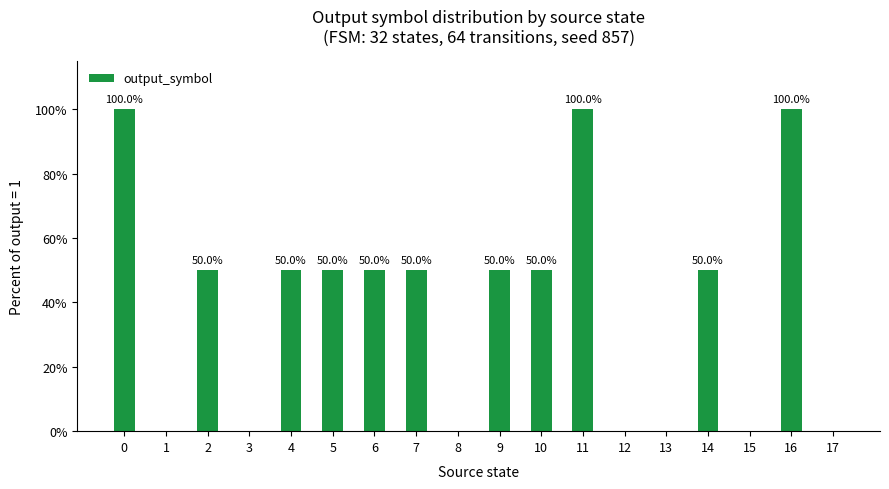

True or false: the data shows 50 at 14.

True